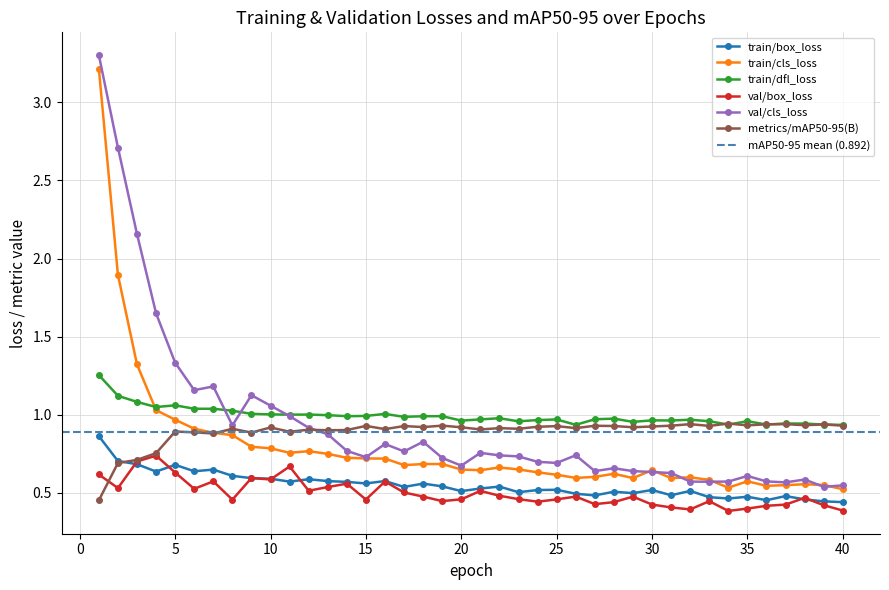

The value of train/dfl_loss at 32 is 0.5. True or false?

False